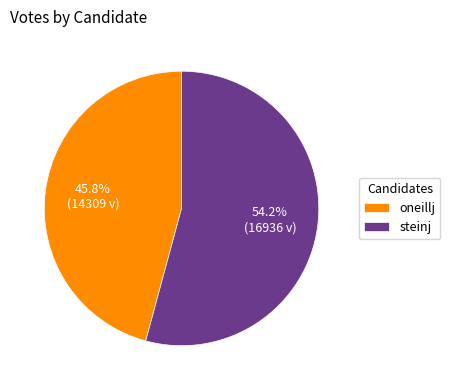

To the nearest percent, what is the difference between the largest and smallest slice percentages?

8%